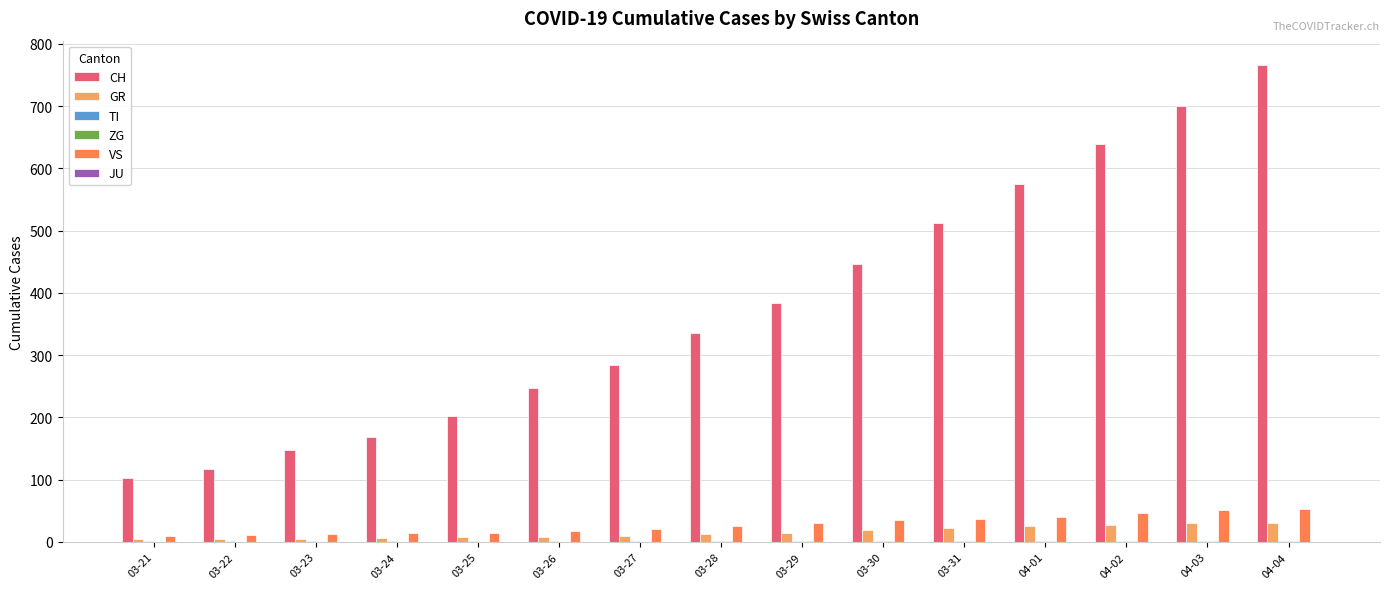

Which category has the highest value across all series?

04-04